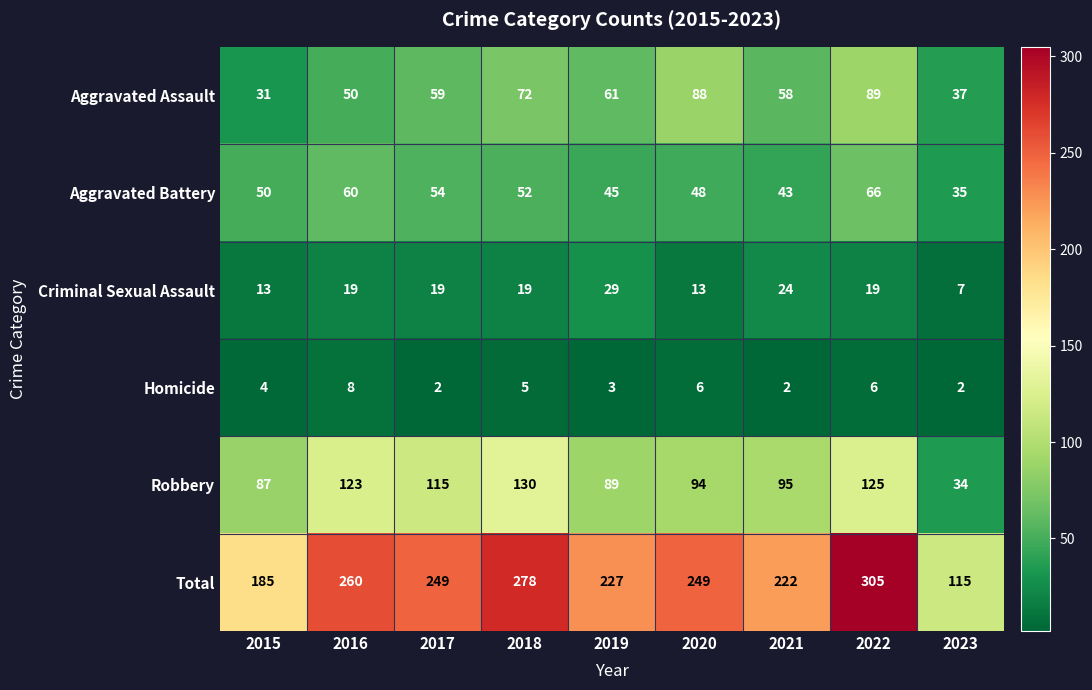

Which series has the widest spread of values?

Total